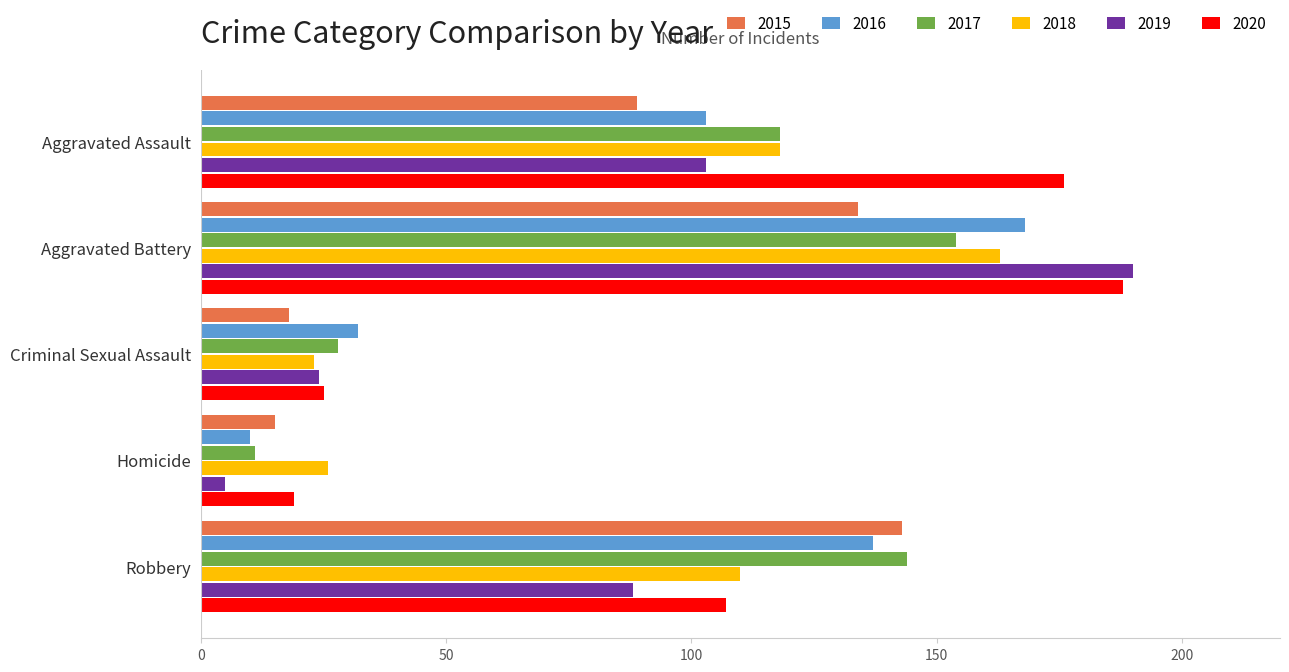

The 2019 series shows 103 at Aggravated Assault. True or false?

True